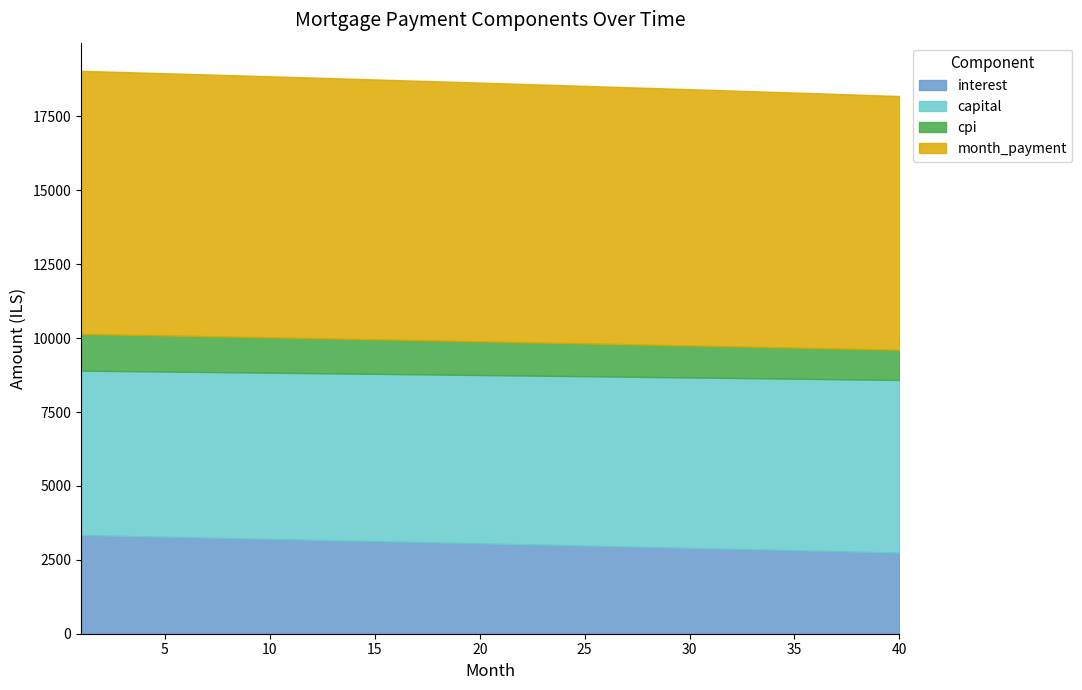

Reading left to right, what are all the values shown in this chart?

interest: 1=3337.5	2=3323.1	3=3308.7	4=3294.2	5=3279.7	6=3265.1	7=3250.5	8=3235.9	9=3221.2	10=3206.5	11=3191.7	12=3176.9	13=3162.0	14=3147.2	15=3132.2	16=3117.2	17=3102.2	18=3087.2	19=3072.1	20=3056.9	21=3041.7	22=3026.5	23=3011.2	24=2995.9	25=2980.5	26=2965.1	27=2949.7	28=2934.2	29=2918.7	30=2903.1	31=2887.5	32=2871.8	33=2856.1	34=2840.3	35=2824.5	36=2808.7	37=2792.8	38=2776.9	39=2760.9	40=2744.9
capital: 1=5562.5	2=5569.5	3=5576.4	4=5583.4	5=5590.4	6=5597.4	7=5604.3	8=5611.4	9=5618.4	10=5625.4	11=5632.4	12=5639.5	13=5646.5	14=5653.6	15=5660.6	16=5667.7	17=5674.8	18=5681.9	19=5689.0	20=5696.1	21=5703.2	22=5710.4	23=5717.5	24=5724.6	25=5731.8	26=5739.0	27=5746.1	28=5753.3	29=5760.5	30=5767.7	31=5774.9	32=5782.1	33=5789.4	34=5796.6	35=5803.8	36=5811.1	37=5818.4	38=5825.6	39=5832.9	40=5840.2
cpi: 1=1244.6	2=1239.2	3=1233.8	4=1228.3	5=1222.9	6=1217.4	7=1211.9	8=1206.4	9=1200.9	10=1195.4	11=1189.8	12=1184.3	13=1178.7	14=1173.1	15=1167.5	16=1161.9	17=1156.2	18=1150.6	19=1144.9	20=1139.2	21=1133.5	22=1127.8	23=1122.1	24=1116.3	25=1110.5	26=1104.7	27=1098.9	28=1093.1	29=1087.3	30=1081.4	31=1075.6	32=1069.7	33=1063.8	34=1057.9	35=1051.9	36=1046.0	37=1040.0	38=1034.1	39=1028.1	40=1022.0
month_payment: 1=8900.0	2=8892.6	3=8885.1	4=8877.6	5=8870.0	6=8862.5	7=8854.9	8=8847.2	9=8839.6	10=8831.9	11=8824.1	12=8816.4	13=8808.6	14=8800.7	15=8792.9	16=8785.0	17=8777.0	18=8769.1	19=8761.1	20=8753.0	21=8744.9	22=8736.8	23=8728.7	24=8720.5	25=8712.3	26=8704.1	27=8695.8	28=8687.5	29=8679.2	30=8670.8	31=8662.4	32=8654.0	33=8645.5	34=8637.0	35=8628.4	36=8619.8	37=8611.2	38=8602.5	39=8593.8	40=8585.1